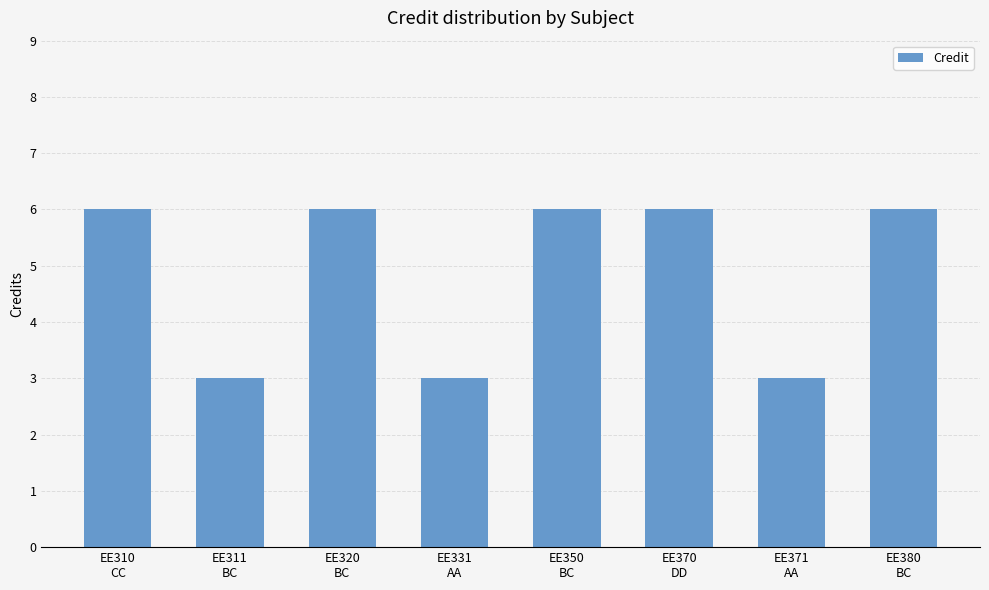

What position from the right is EE370
DD?

3